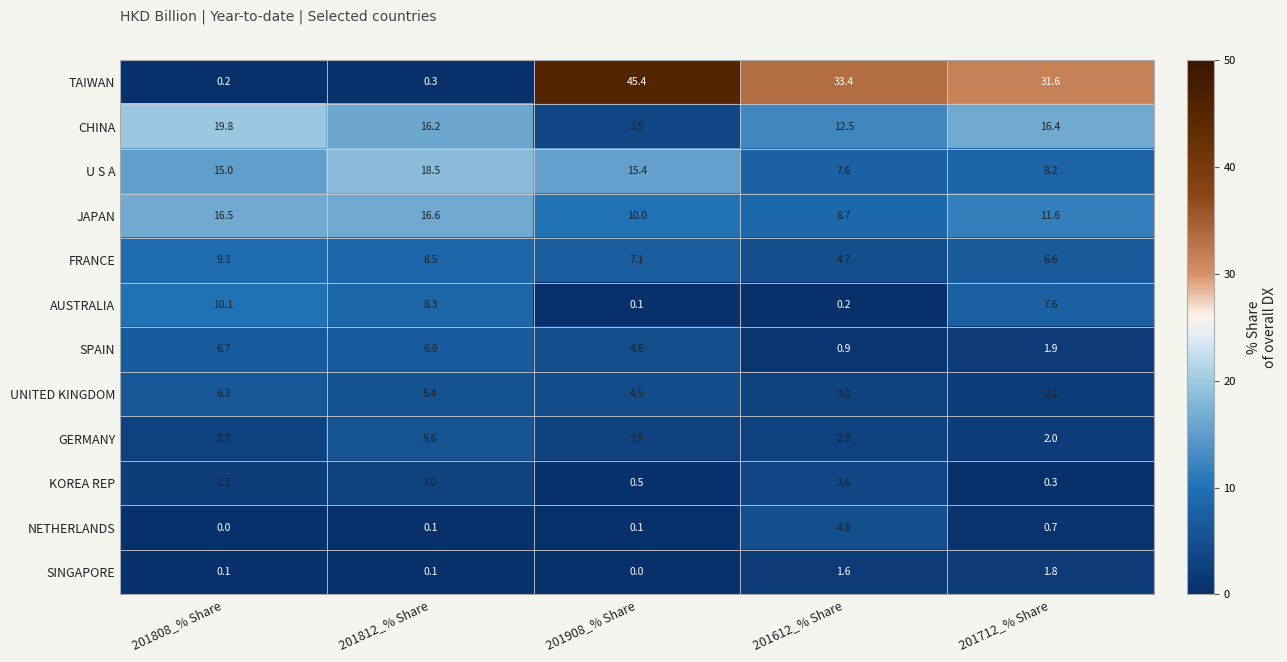

At how many categories does at least one series exceed 18?

5